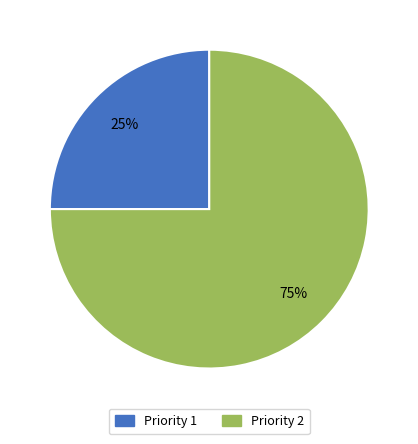

Do Priority 1 and Priority 2 together represent more than half of the pie?

Yes